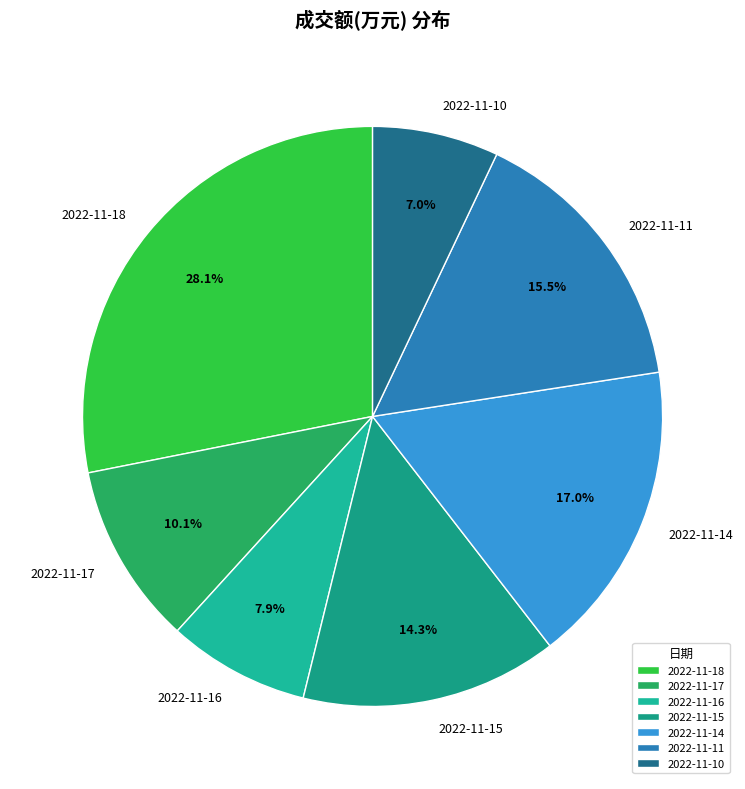

To the nearest percent, what percentage of the pie is 2022-11-14?

17%